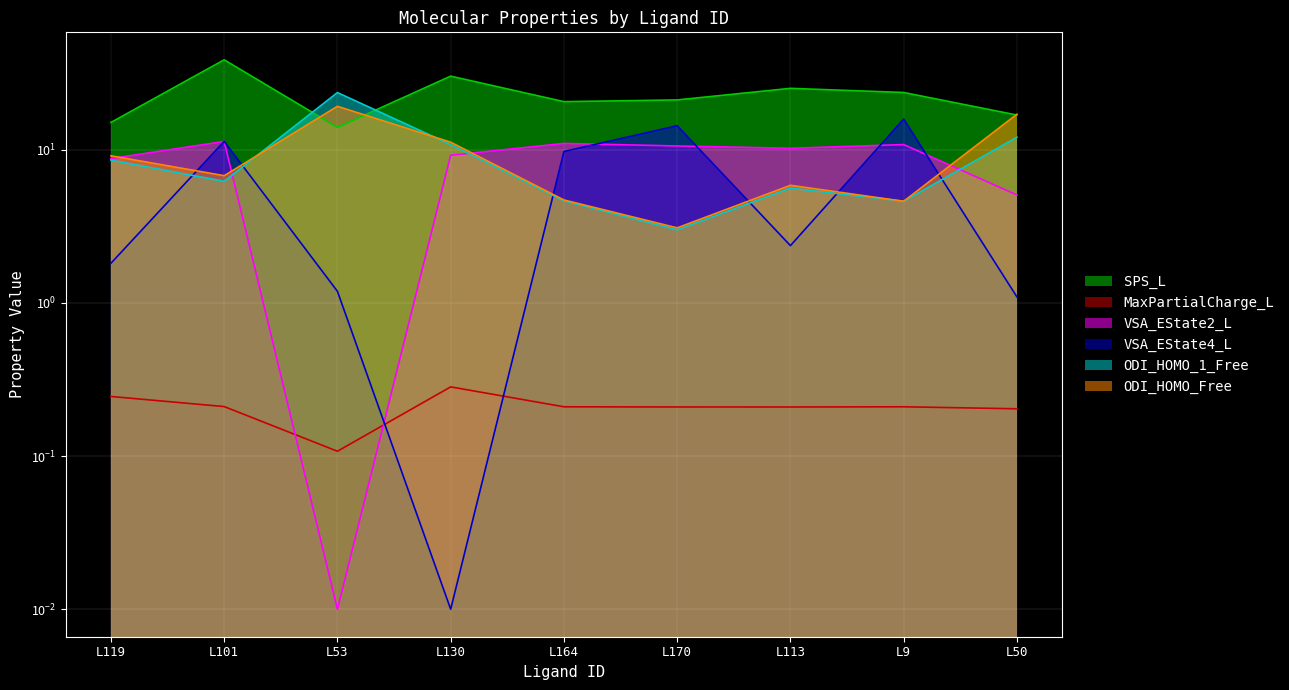

True or false: ODI_HOMO_Free and MaxPartialCharge_L cross at least once.

False